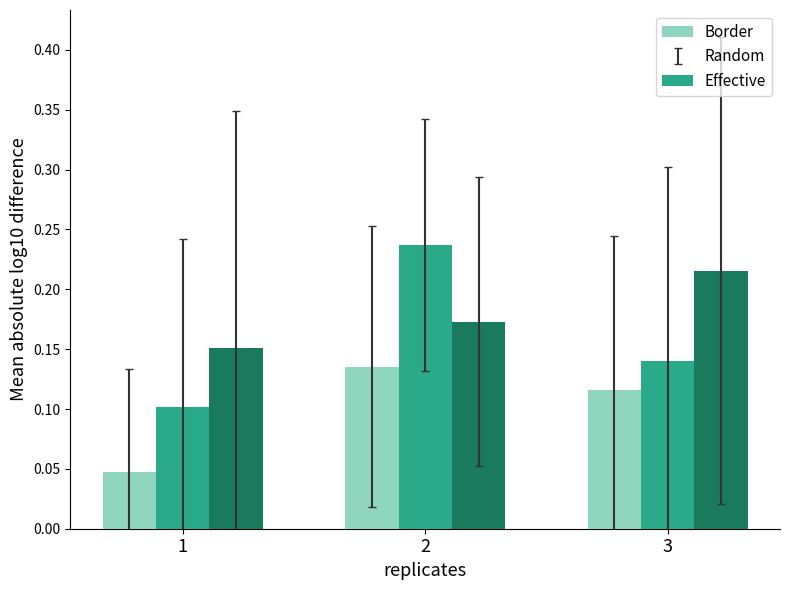

What is the total value across all series at 2?

0.5